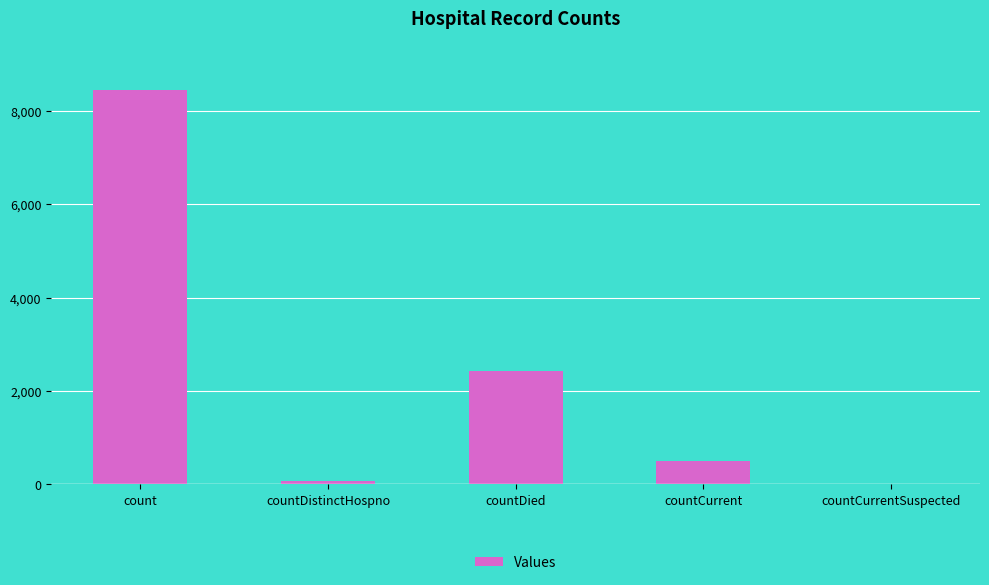

The chart shows a value of 506 at countCurrent. True or false?

True